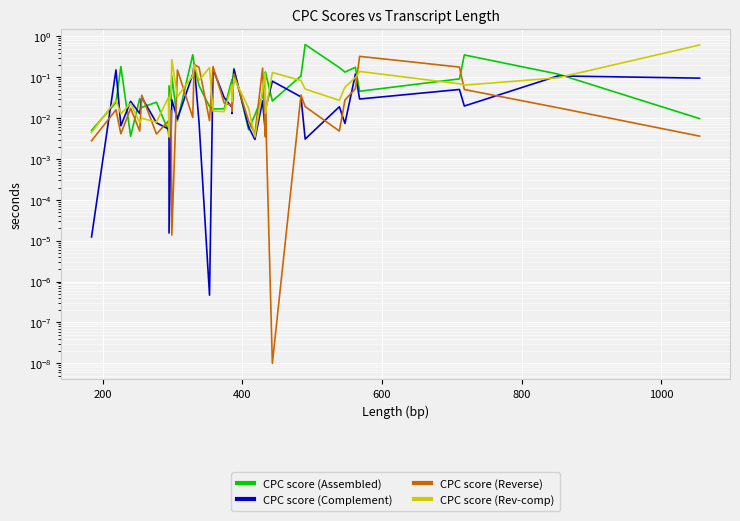

Which series ends up on top after the final intersection of CPC score (Rev-comp) and CPC score (Reverse)?

CPC score (Rev-comp)